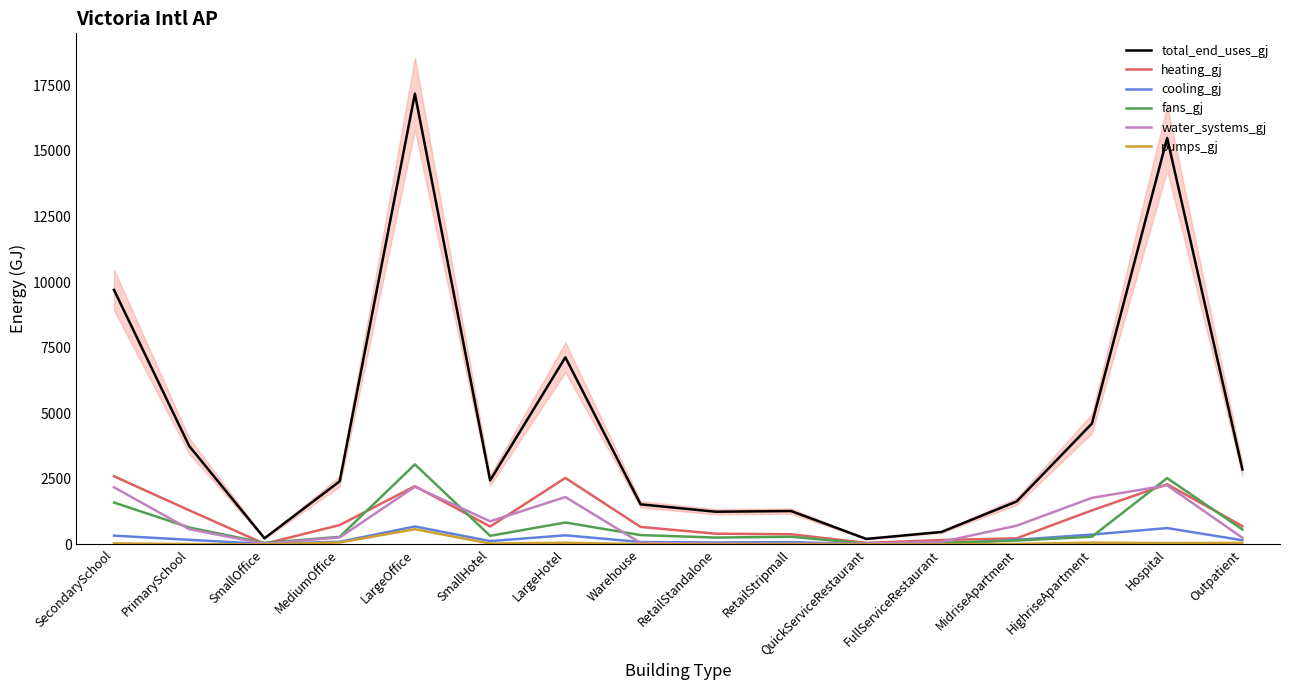

How many interior local peaks does the fans_gj series have?

4